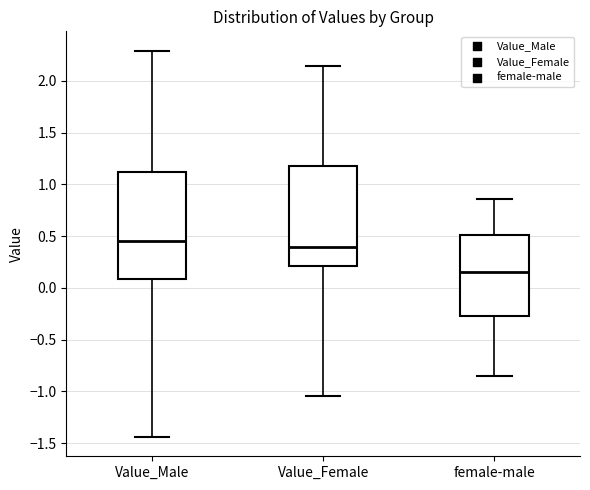

Reading left to right, read every box against the y-axis: the position of its median line, the range the box covers, and the ends of its whiskers. The values are not printed on the chart, so give them approximately, as read against the axis.

Value_Male: median 0.45, box 0.10 to 1.10, whiskers -1.45 to 2.30
Value_Female: median 0.40, box 0.20 to 1.15, whiskers -1.05 to 2.15
female-male: median 0.15, box -0.25 to 0.50, whiskers -0.85 to 0.85